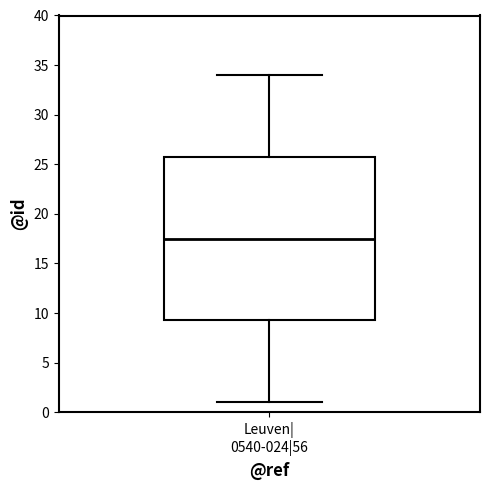

Where does the median line of the box for Leuven| 0540-024|56 sit on the y-axis? The values are not printed on the chart, so give them approximately, as read against the axis.

17.5